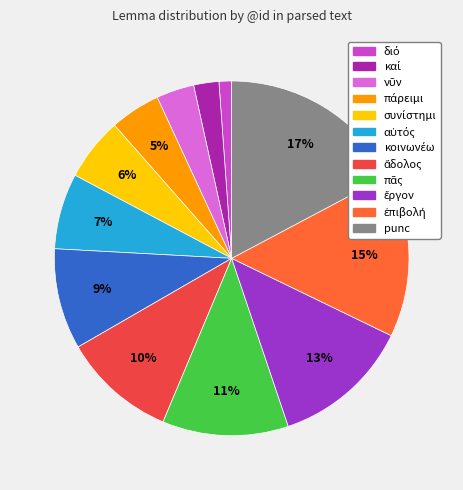

What is the largest slice in the pie chart?

punc